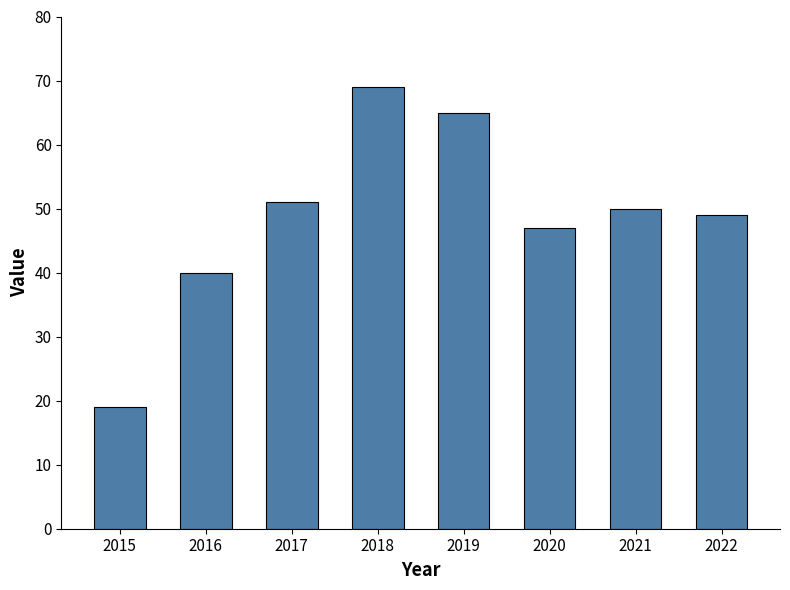

List the labels in order of value, smallest first.

2015, 2016, 2020, 2022, 2021, 2017, 2019, 2018